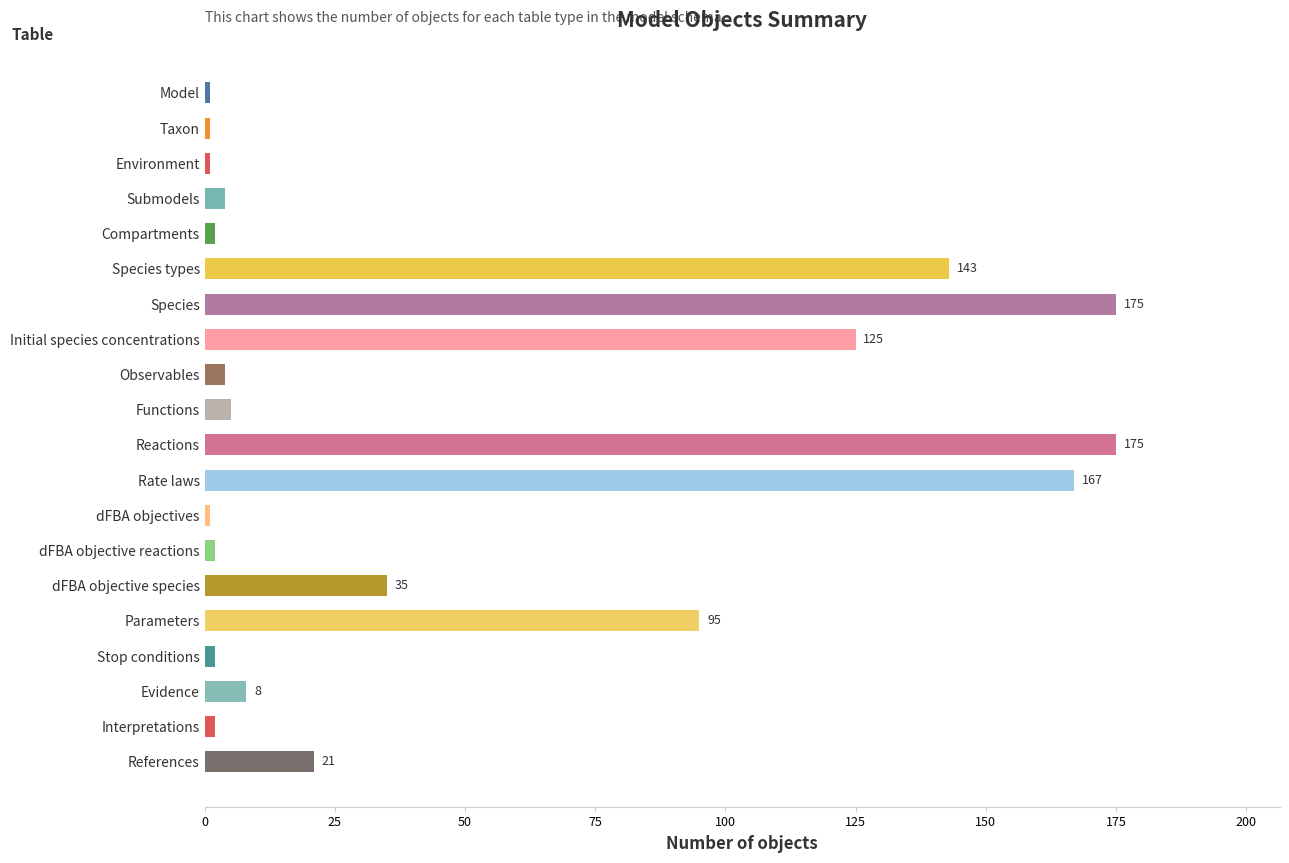

What is the ratio of the value at Reactions to the value at References?

8.3